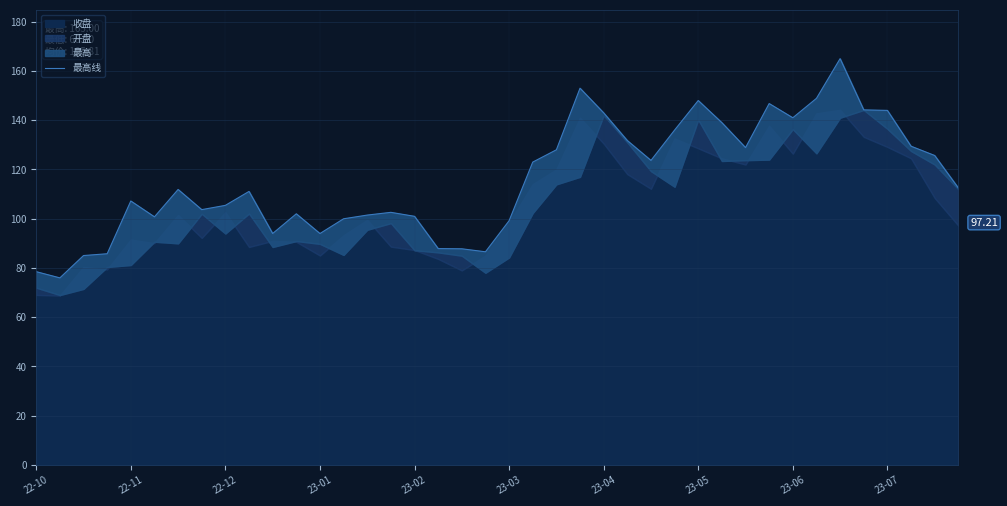

What is the label of the 30th point from the left?

29